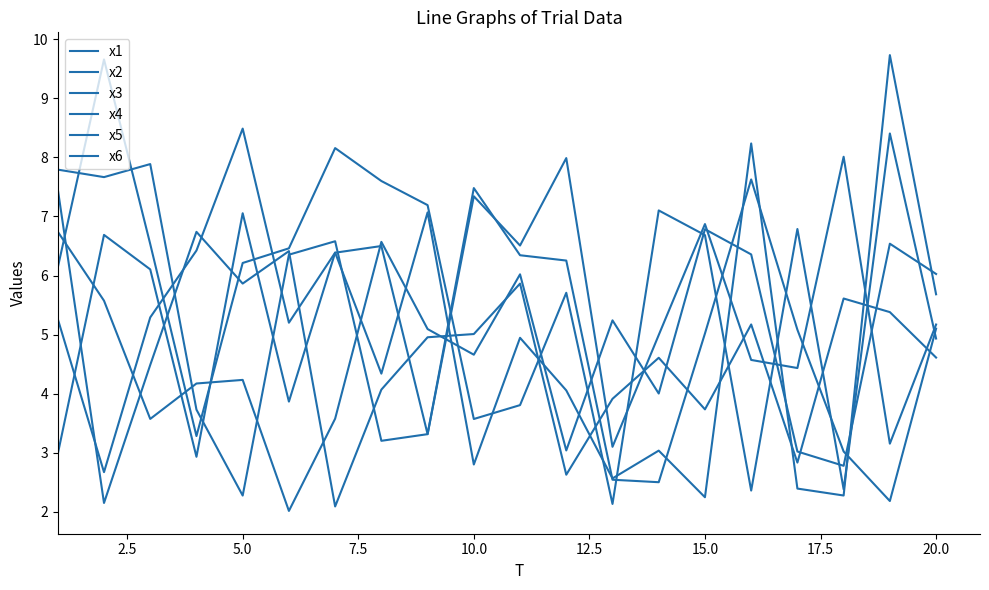

How many lines are shown in the chart?

6